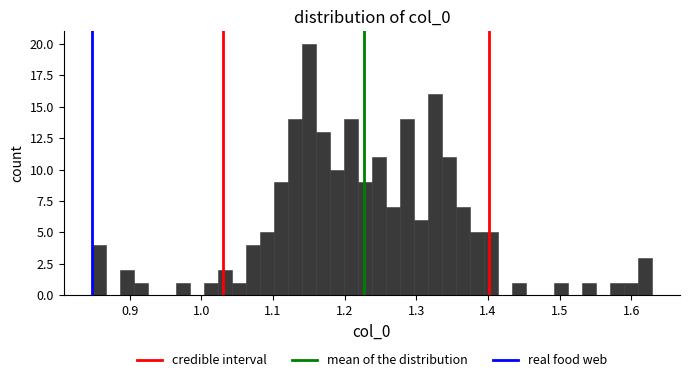

Read against the x-axis, roughly where is the centre of the tallest bar?

1.15